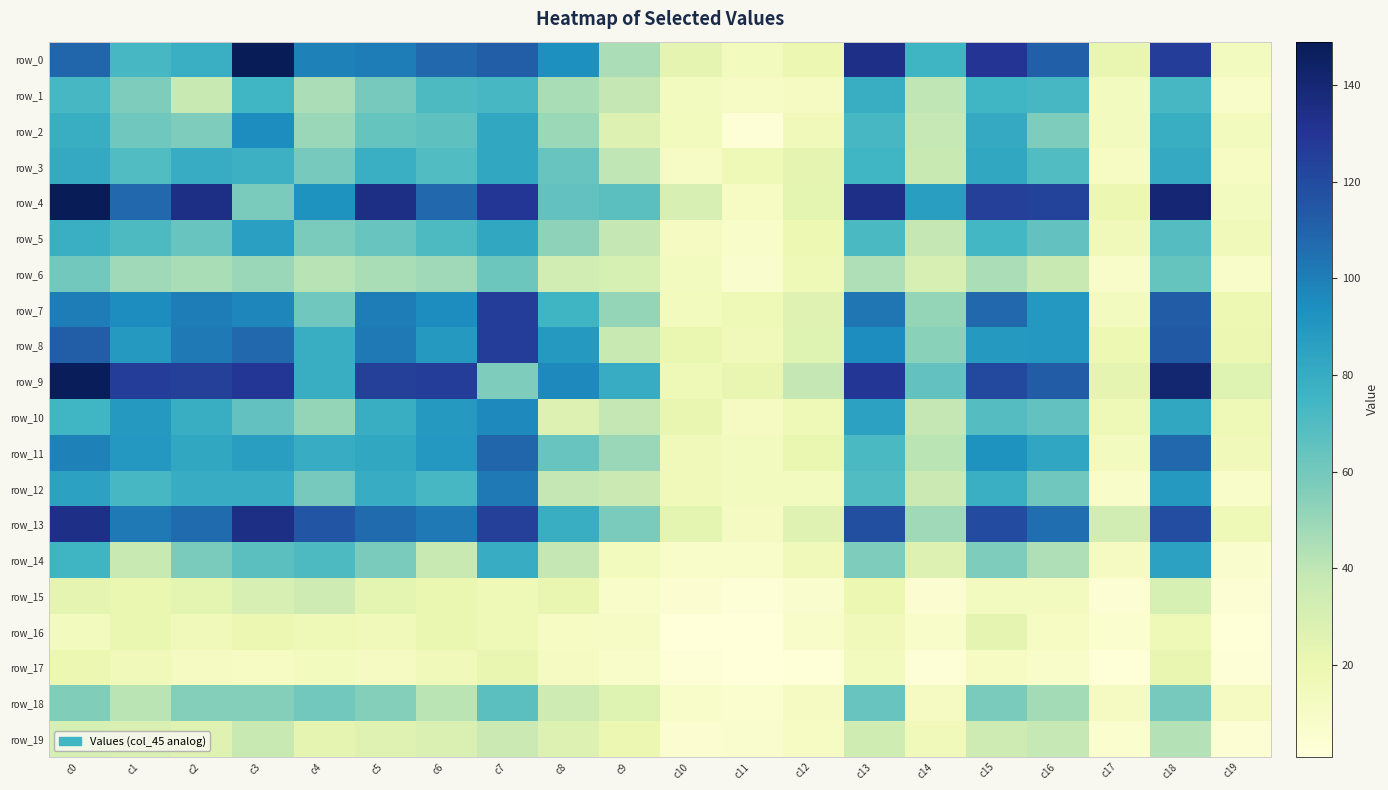

The value of row_2 at c10 is 9. True or false?

False